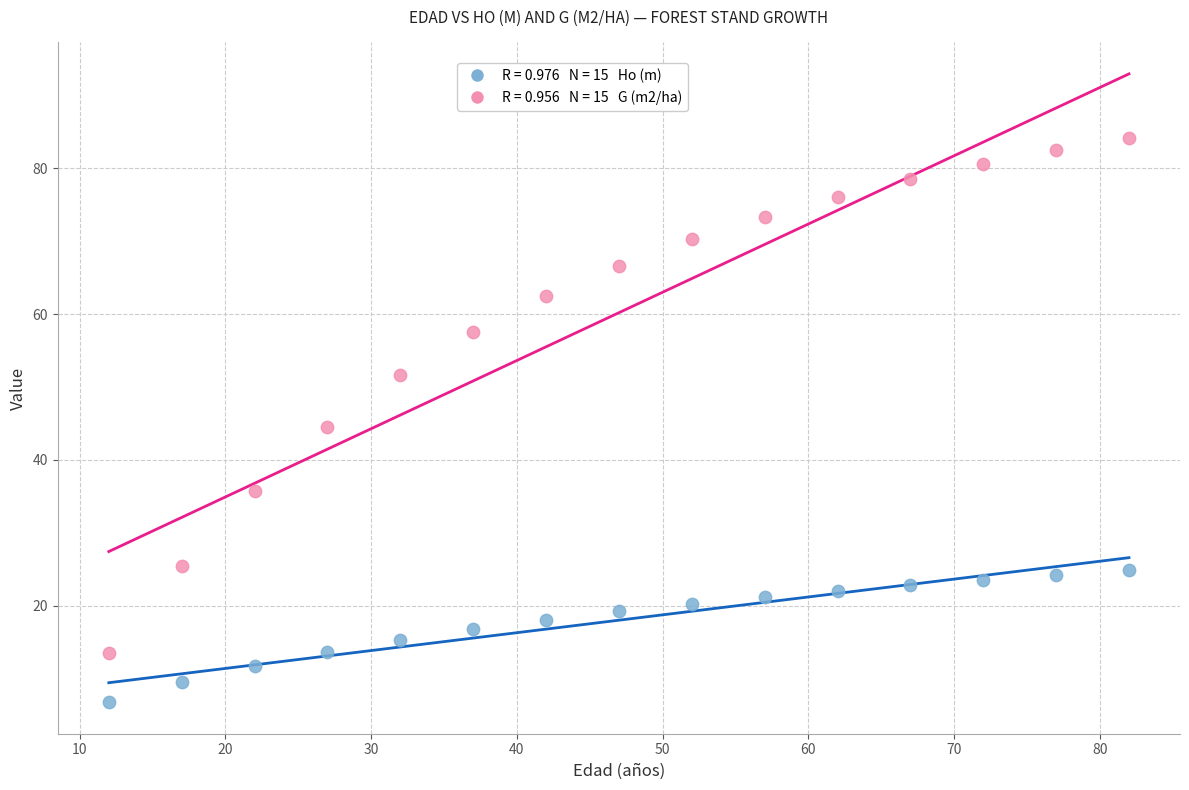

Across all data points, what is the range of X values (max minus min)?

70.0